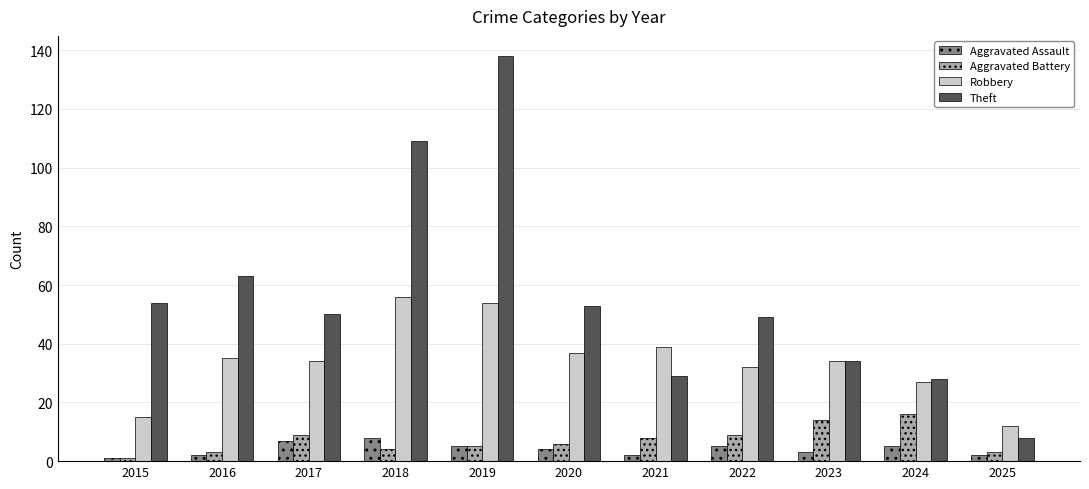

What is the value of the Theft bar at the 11th from the left?

8